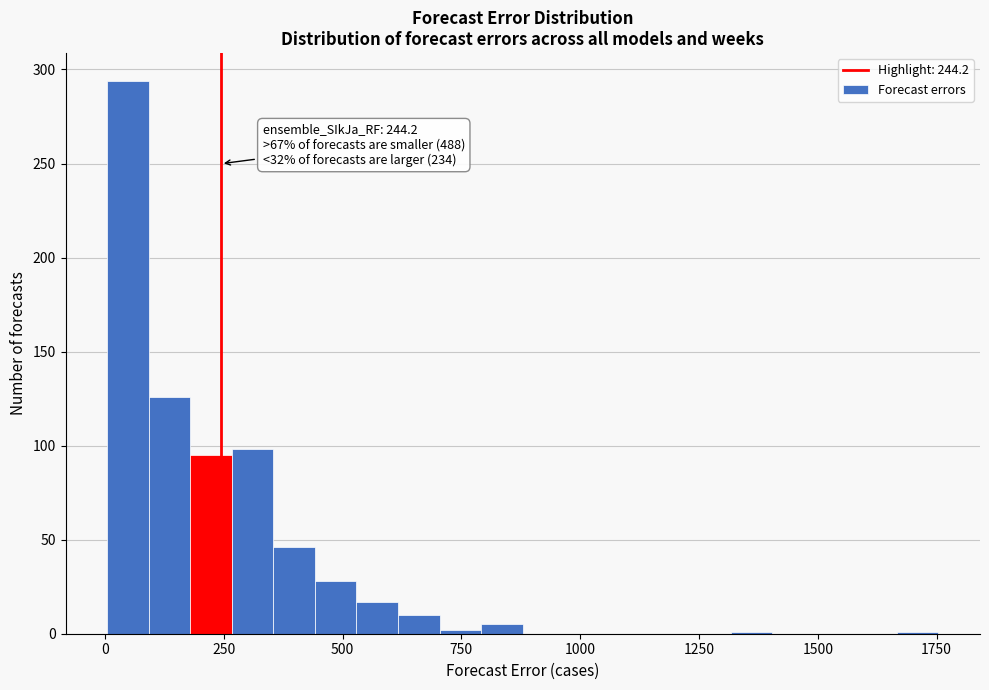

Around what value on the x-axis is the tallest bar? Give the approximate position of its centre, as read against the axis.

50